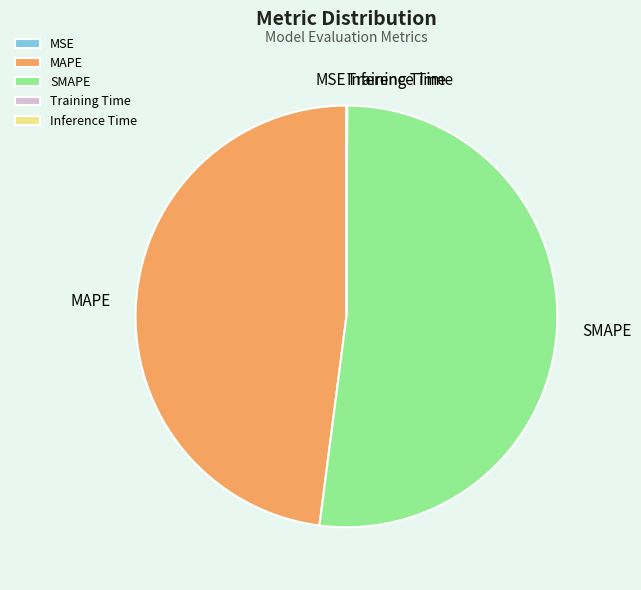

True or false: MAPE accounts for 39% of the total.

False